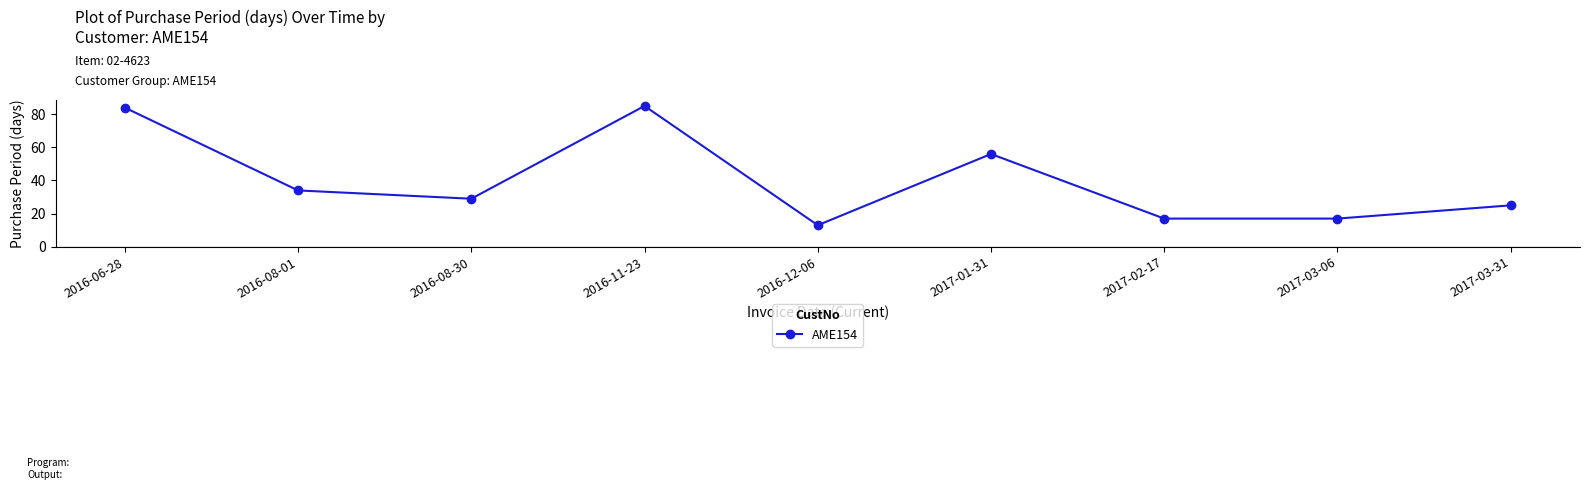

What is the maximum value shown in the chart?

85